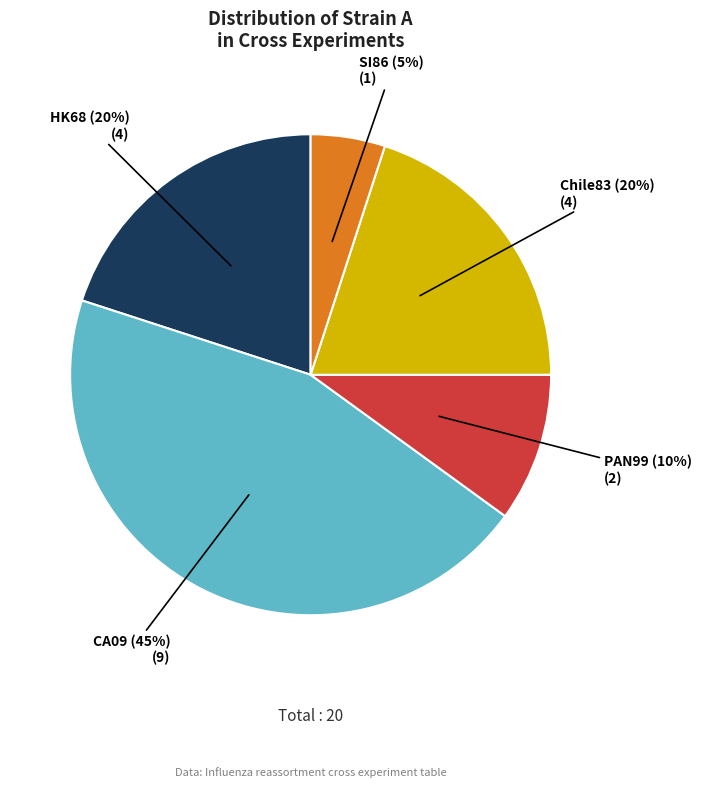

To the nearest percent, what is the average slice percentage?

20%